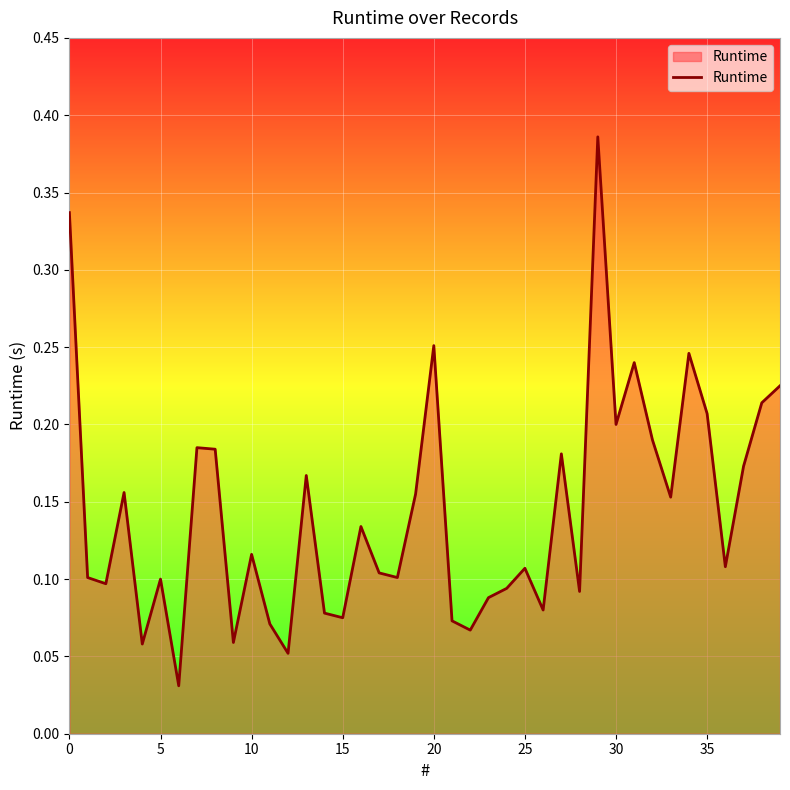

What is the value of the 20th point from the left?

0.2